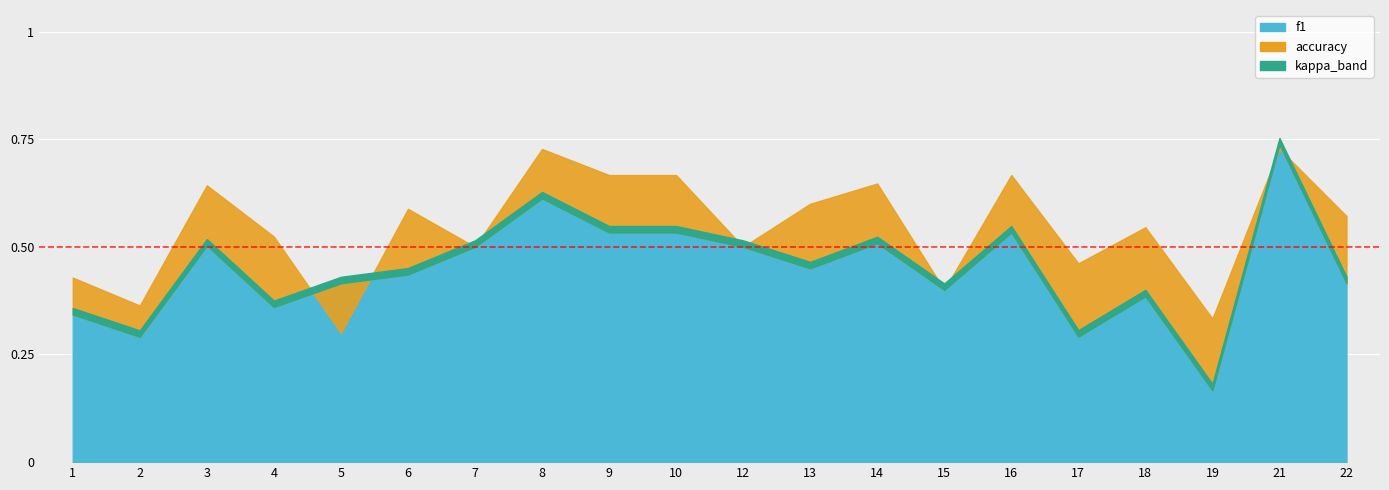

Between which two adjacent categories do f1 and accuracy first intersect?

4 and 5